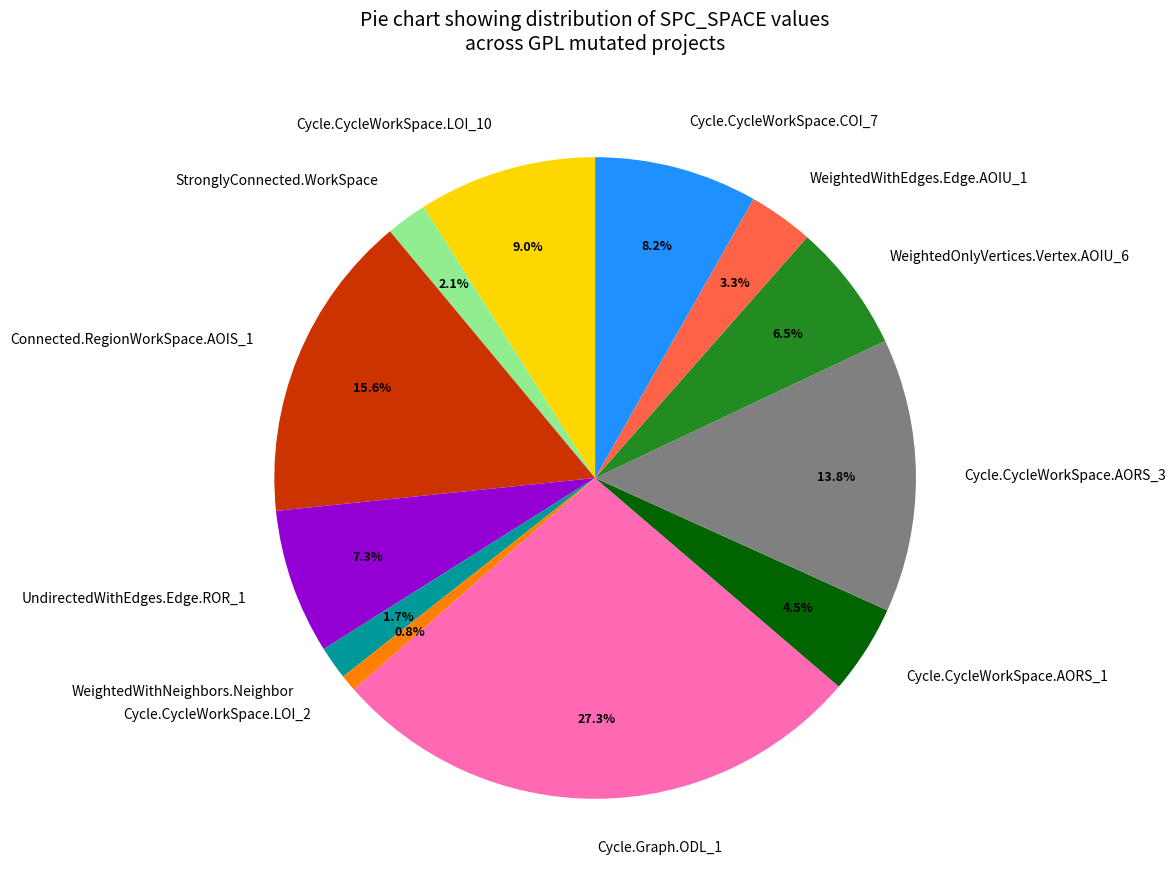

Approximately how many times larger is the value at Cycle.CycleWorkSpace.AORS_1 compared to Cycle.CycleWorkSpace.LOI_2?

5.4